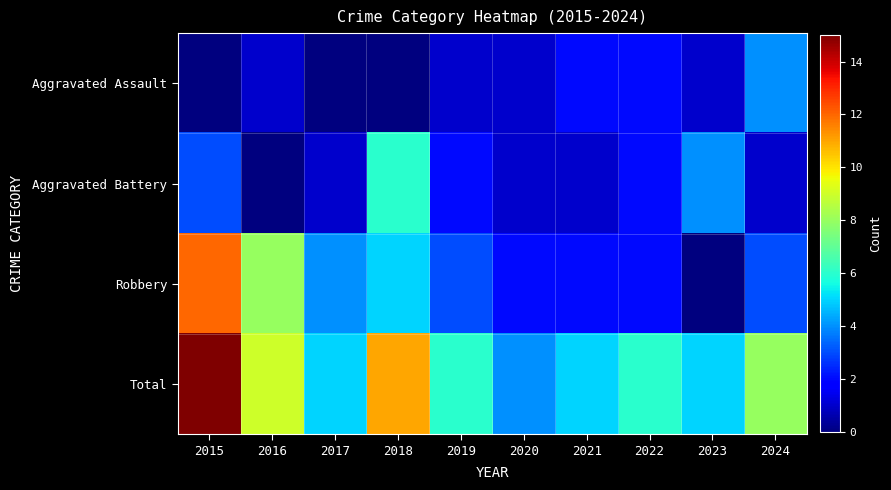

At which category is the sum across all series the highest?

2015